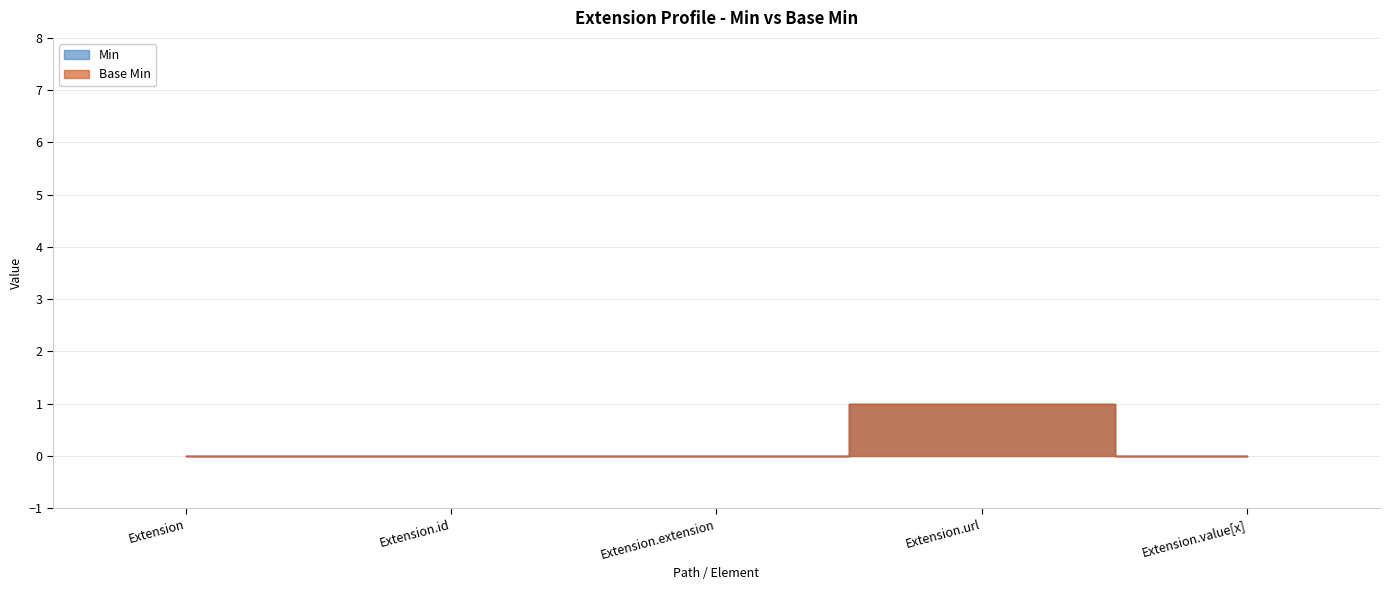

True or false: Base Min and Min cross at least once.

False